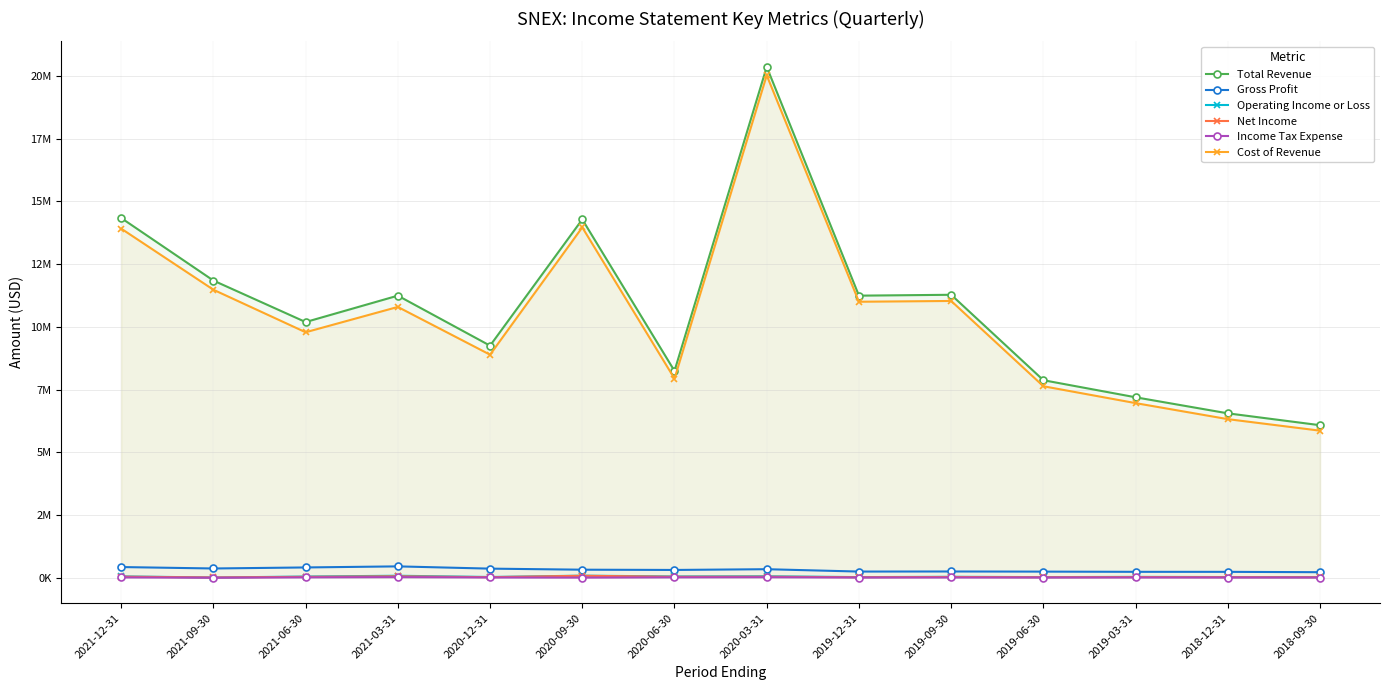

What is the difference between the maximum and minimum values in the Total Revenue series?

14287500